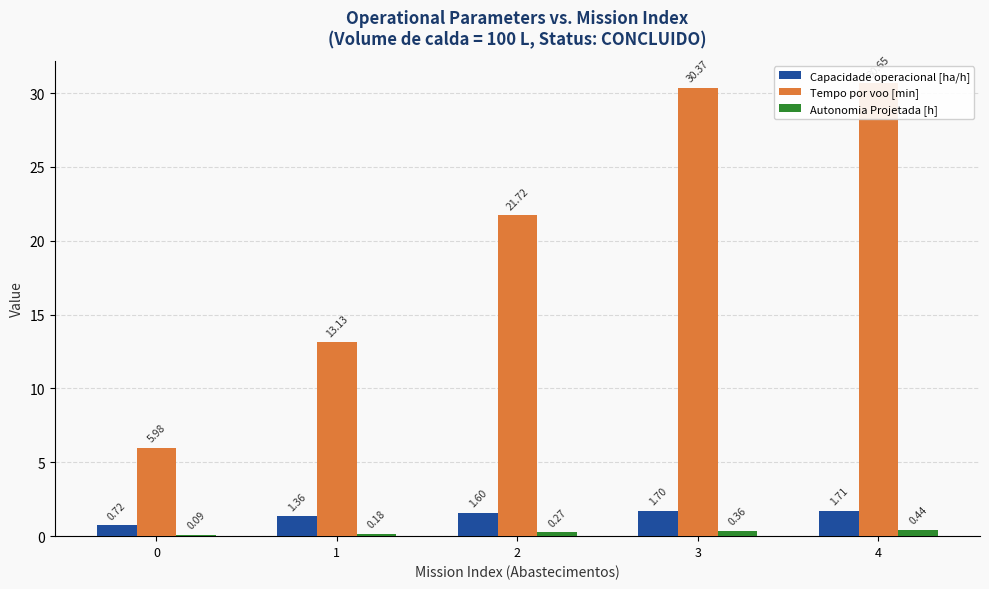

Which series has the largest range (max minus min)?

Tempo por voo [min]